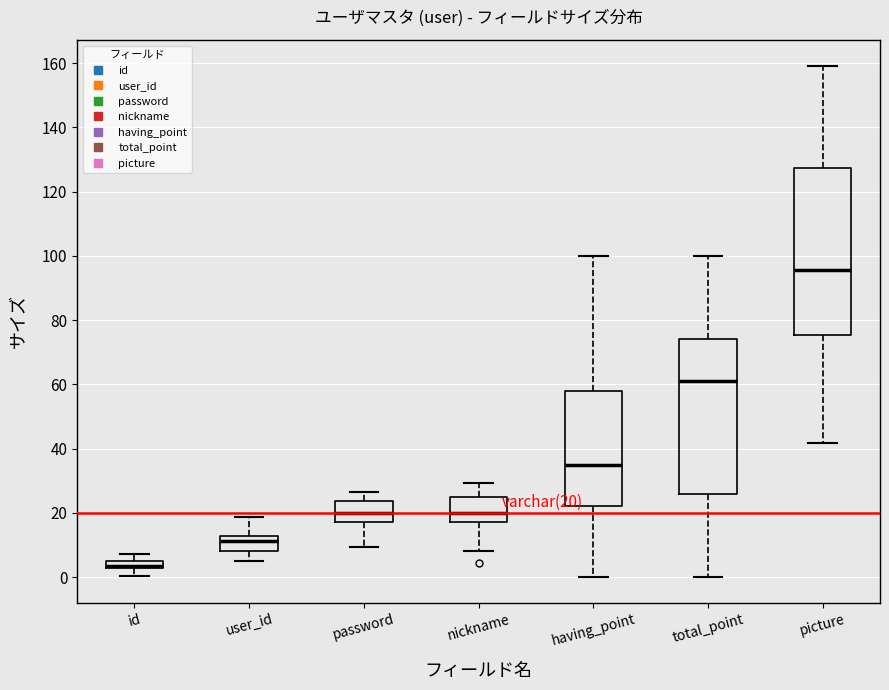

Which box is the tallest, from its lower edge to its upper edge?

picture